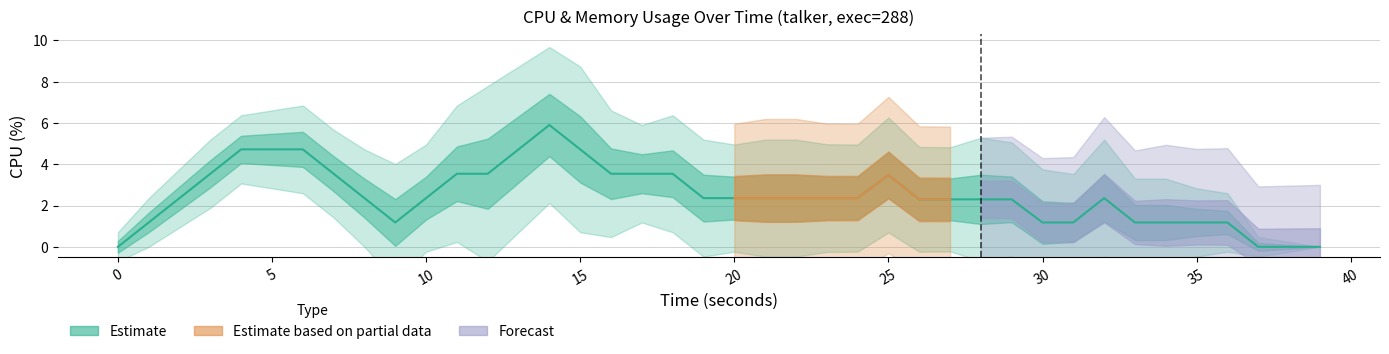

What is the maximum value shown in the chart?

5.9